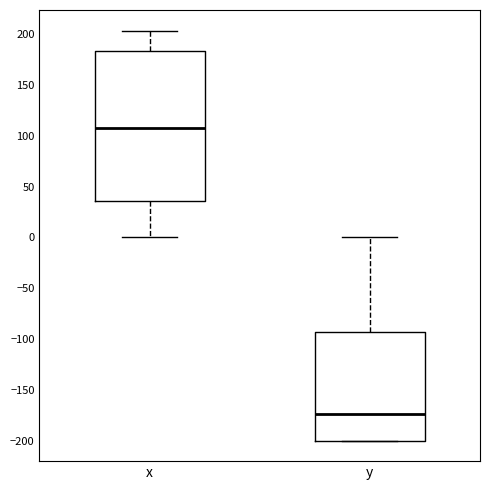

Which box is the tallest, from its lower edge to its upper edge?

x